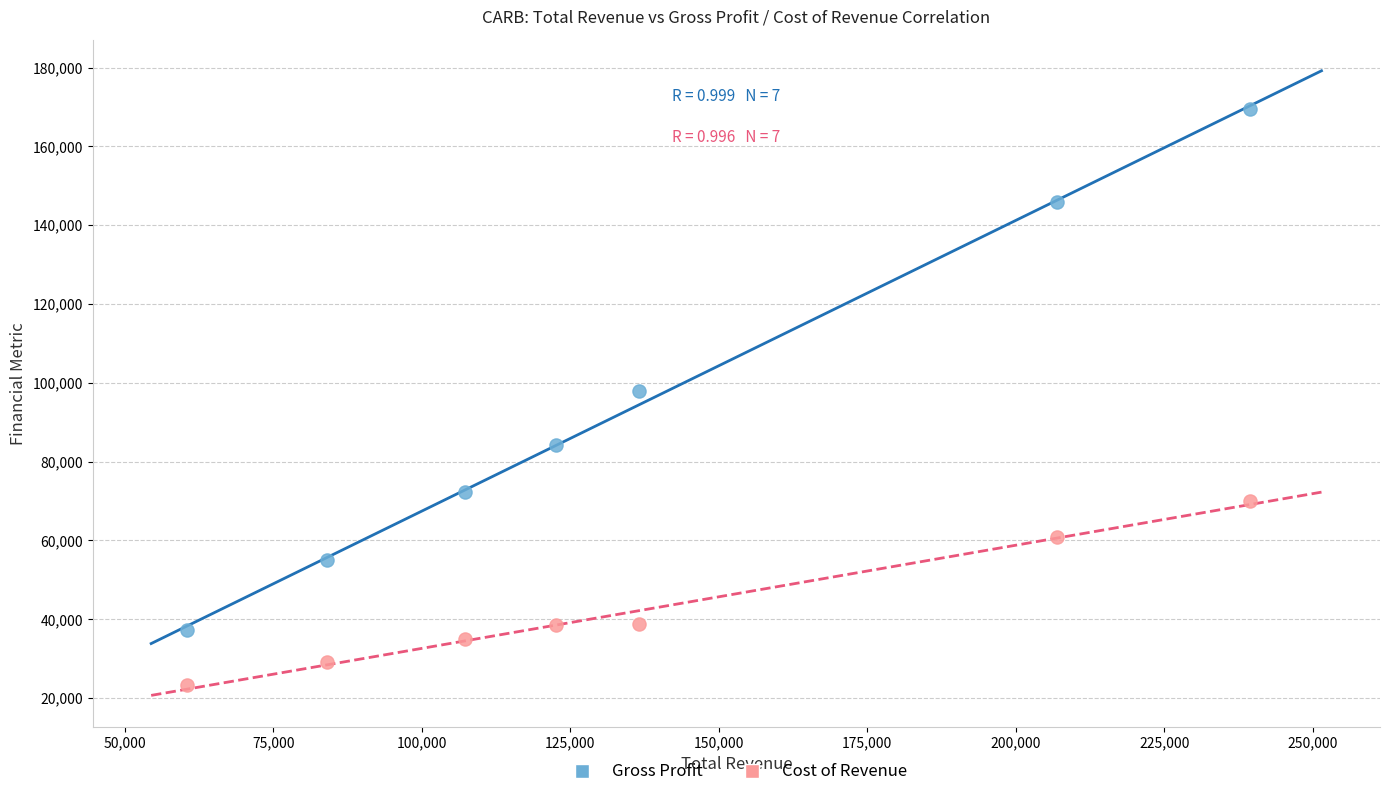

Which series reaches the minimum Y coordinate?

Cost of Revenue